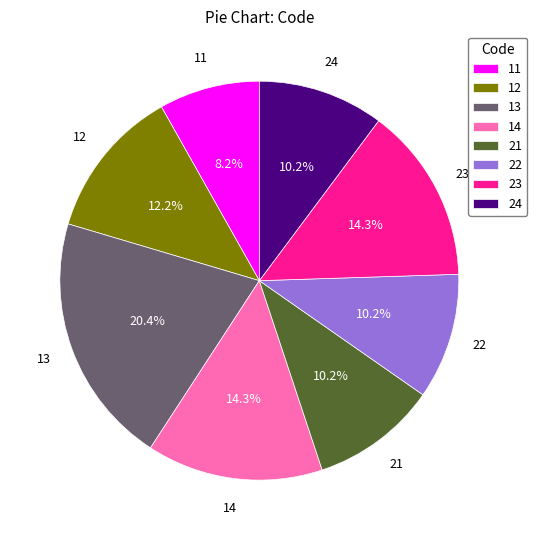

To the nearest percent, what is the average slice percentage?

12%